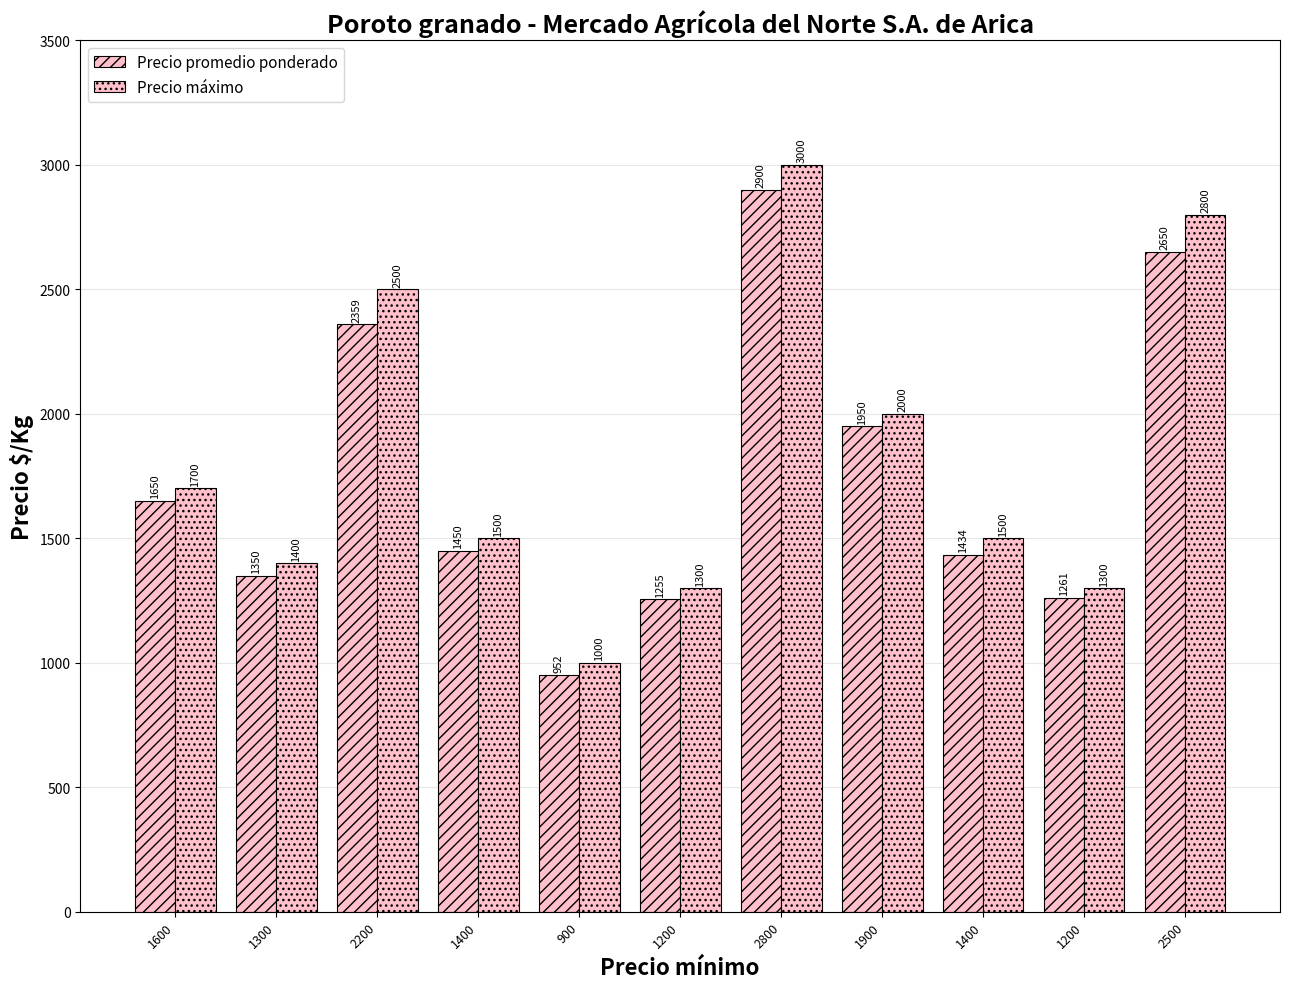

Which category has the highest value in the Precio máximo series?

2800